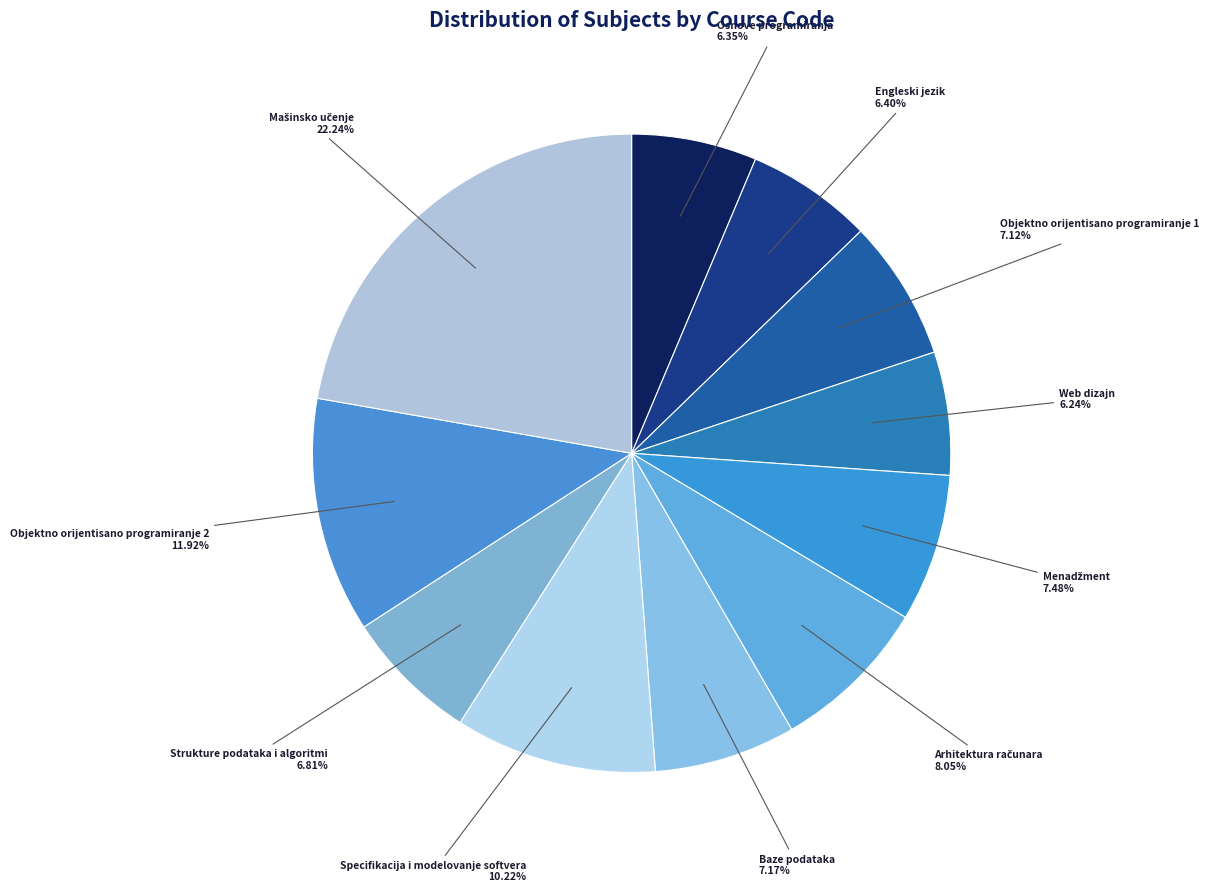

What is the largest slice in the pie chart?

Mašinsko učenje